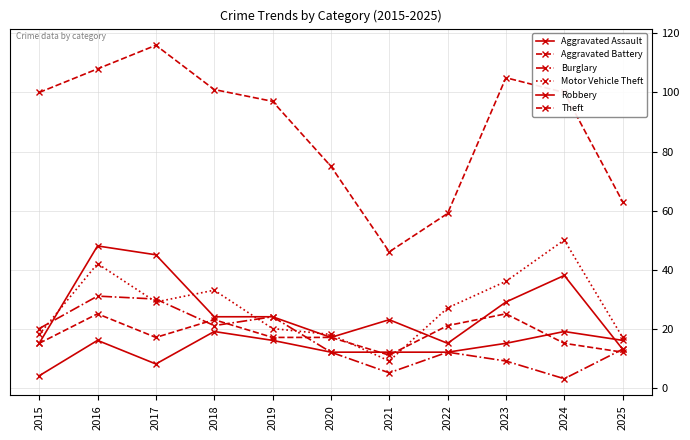

What is the sum of all Burglary values?

180